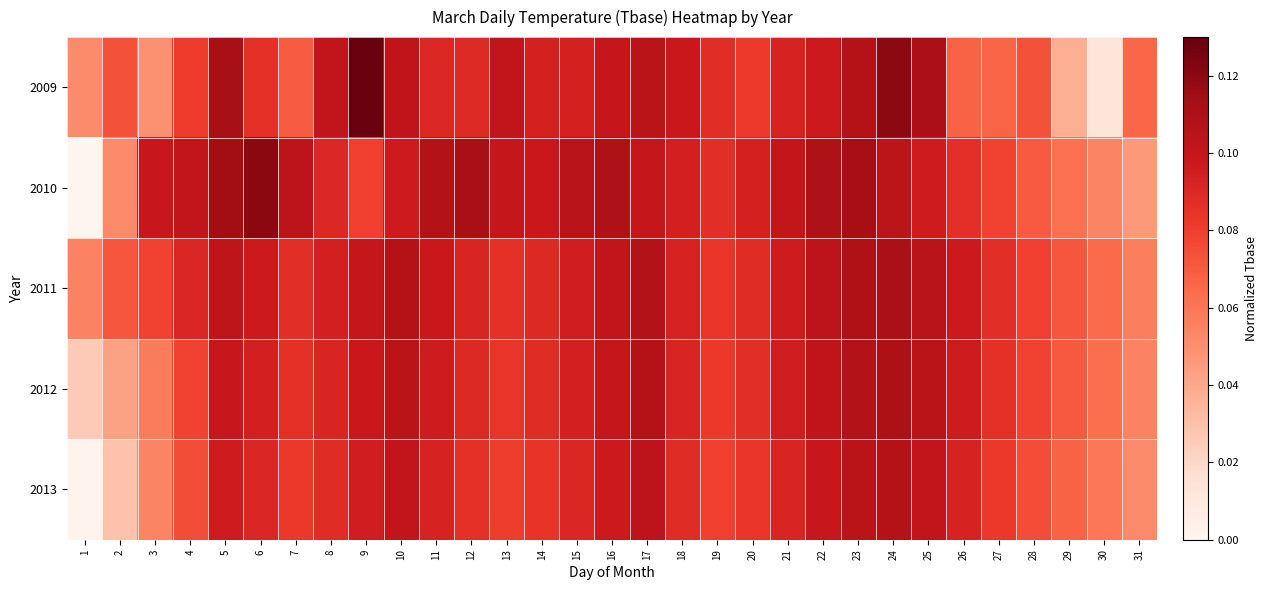

Count the number of categories in the chart.

31